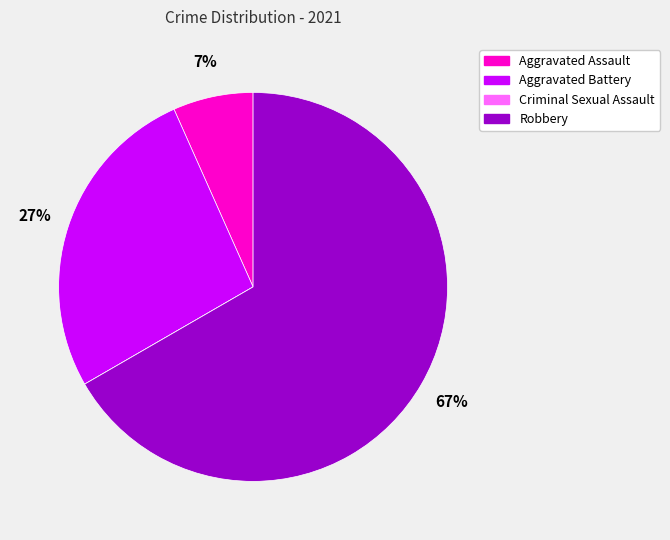

Which category has the biggest portion of the pie?

Robbery